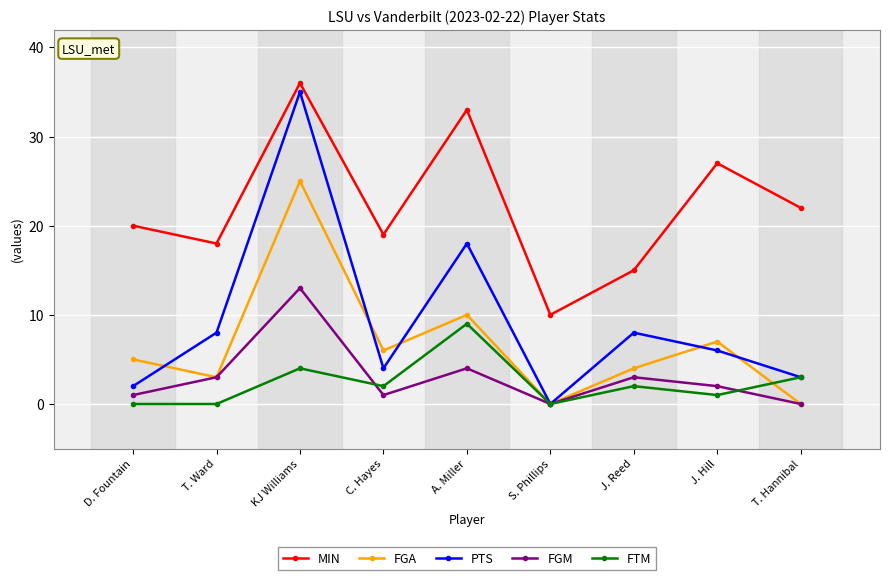

What is the difference between the maximum and minimum values in the FTM series?

9